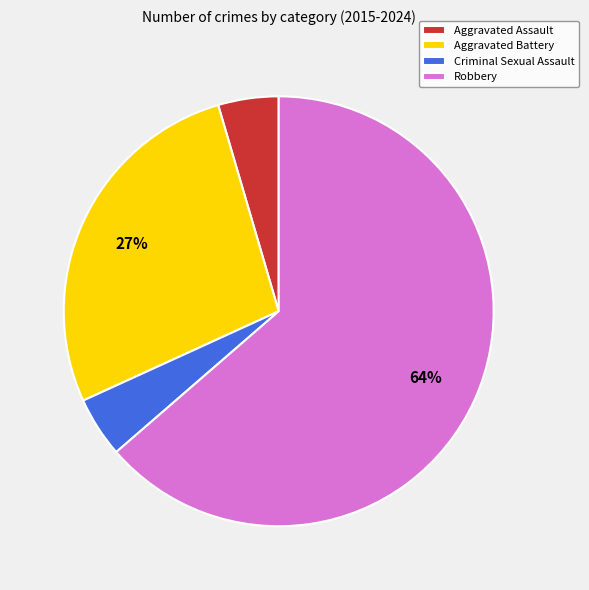

True or false: Aggravated Battery accounts for 16% of the total.

False